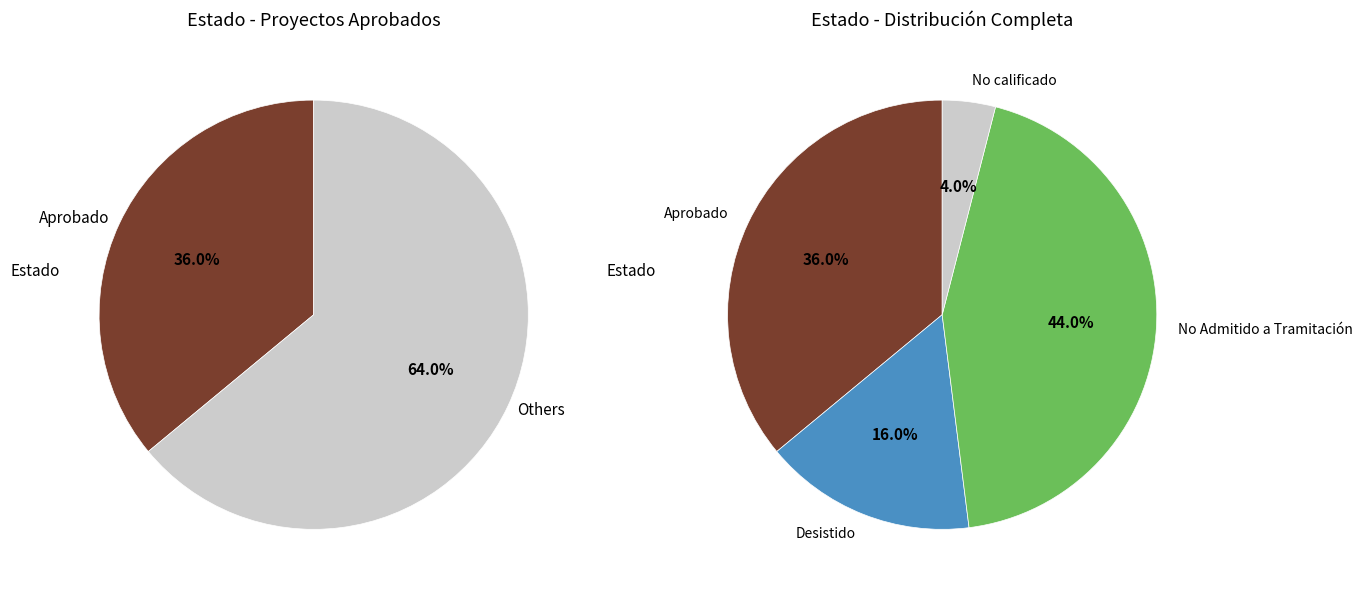

To the nearest percent, what percentage of the pie is No calificado?

4%